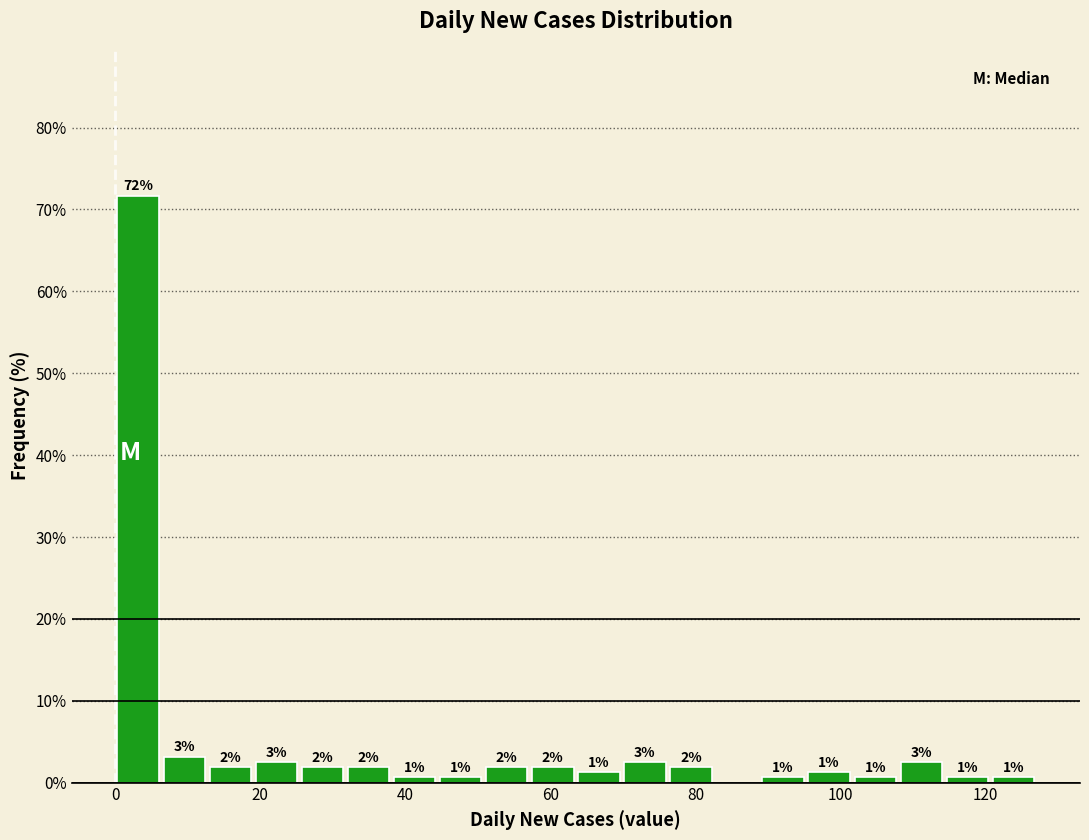

Around what value on the x-axis is the tallest bar? Give the approximate position of its centre, as read against the axis.

4